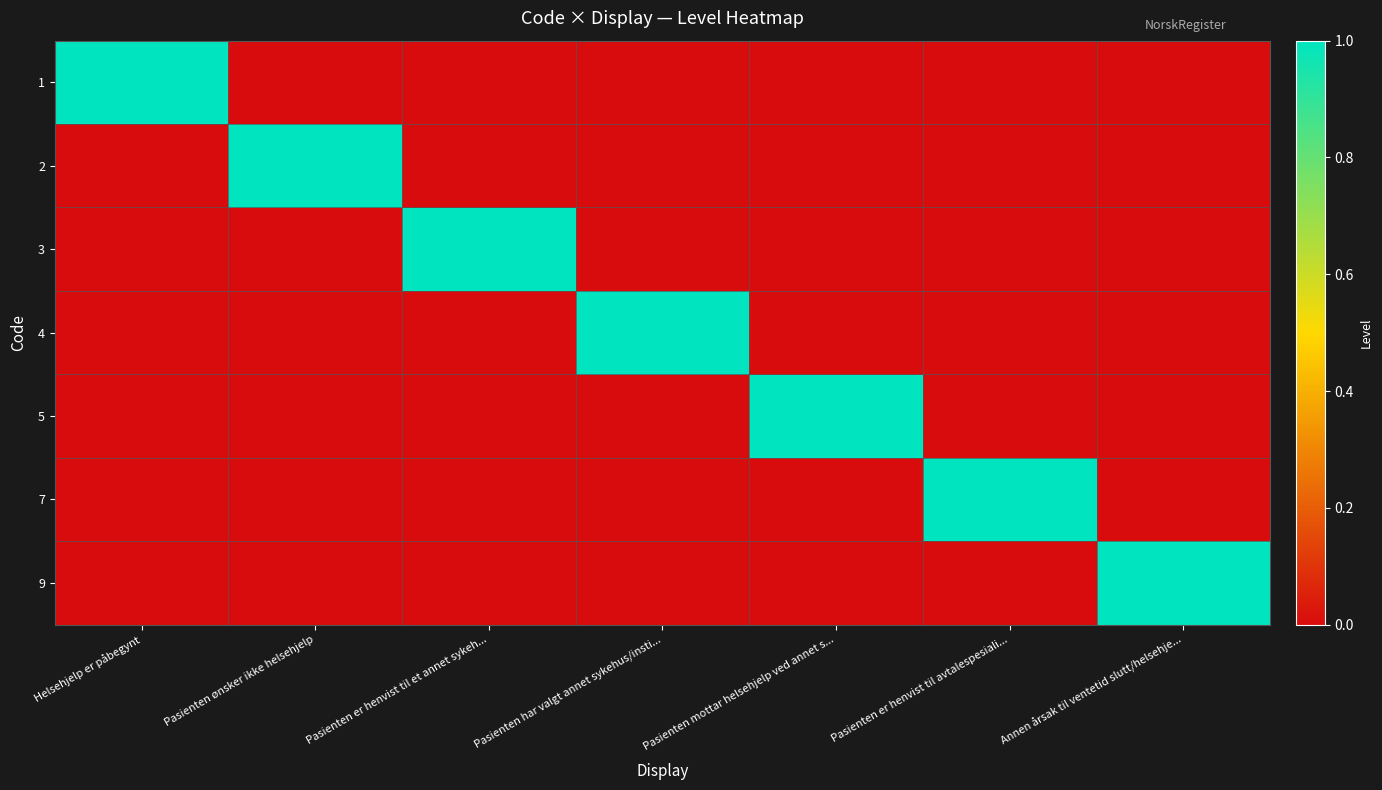

Which series has the largest range (max minus min)?

1